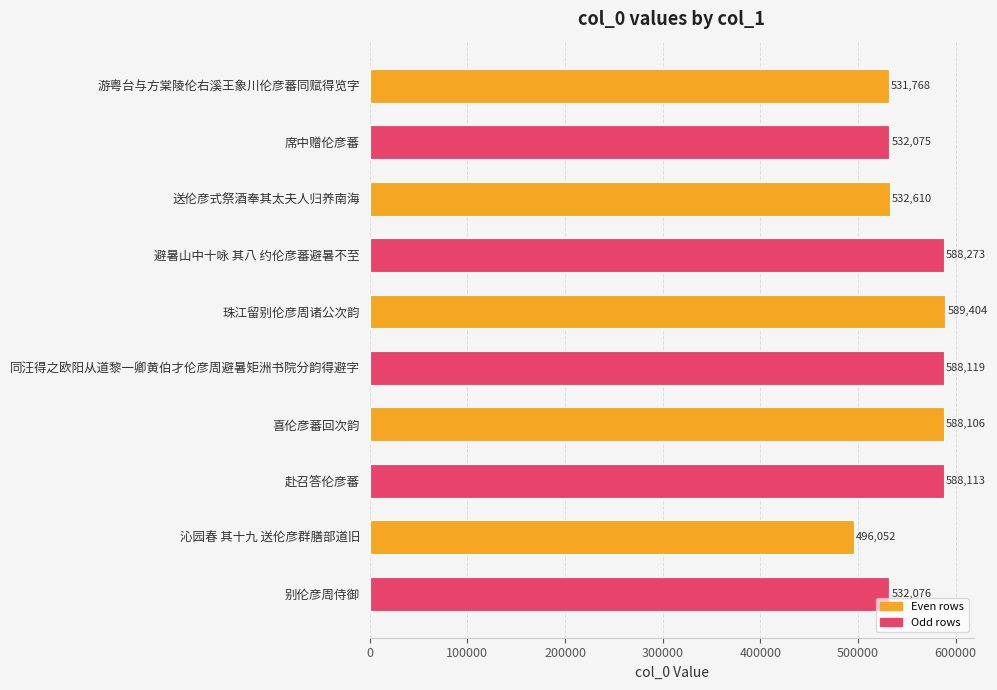

Rank the categories by value from lowest to highest.

沁园春 其十九 送伦彦群膳部道旧, 游粤台与方棠陵伦右溪王象川伦彦蕃同赋得览字, 席中赠伦彦蕃, 别伦彦周侍御, 送伦彦式祭酒奉其太夫人归养南海, 喜伦彦蕃回次韵, 赴召答伦彦蕃, 同汪得之欧阳从道黎一卿黄伯才伦彦周避暑矩洲书院分韵得避字, 避暑山中十咏 其八 约伦彦蕃避暑不至, 珠江留别伦彦周诸公次韵